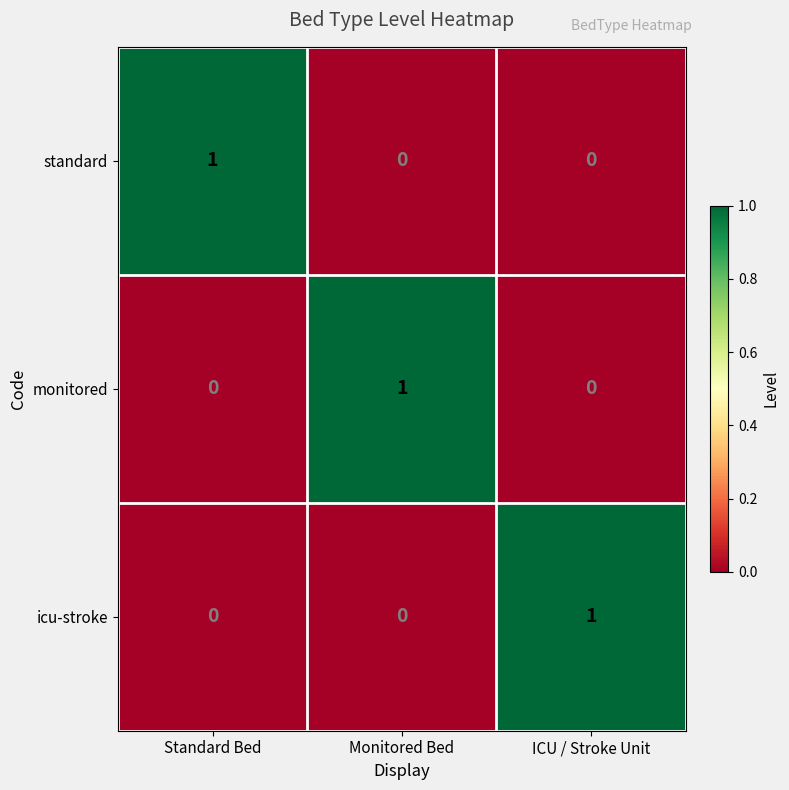

How many data points does each series have?

3